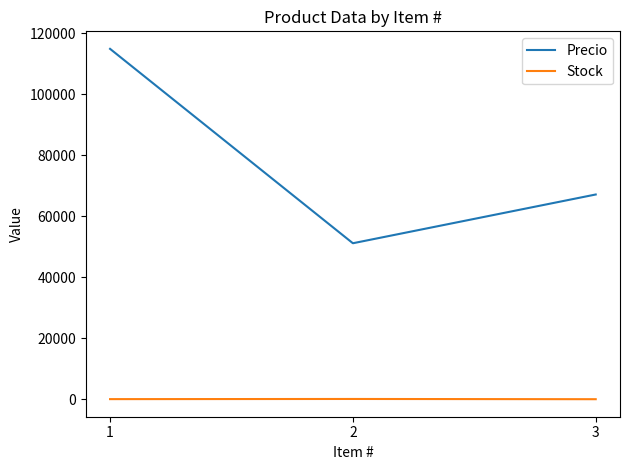

Is the value of Precio at 3 greater than the value of Stock at 1?

Yes